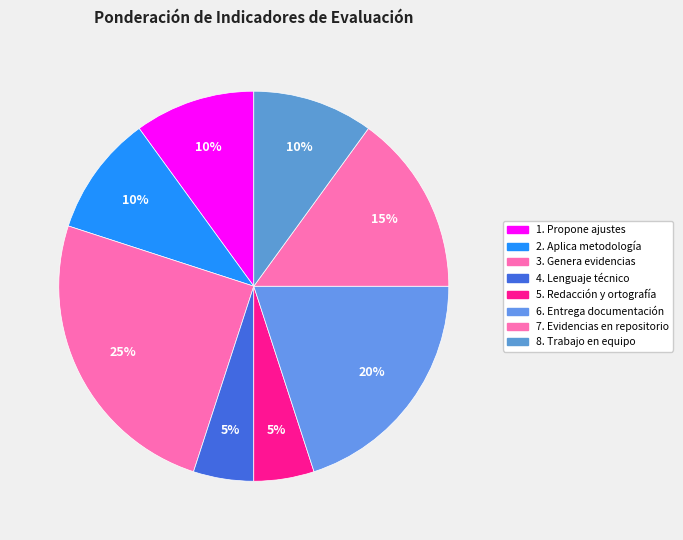

Approximately how many times larger is the value at 5. Redacción y ortografía compared to 6. Entrega documentación?

0.2